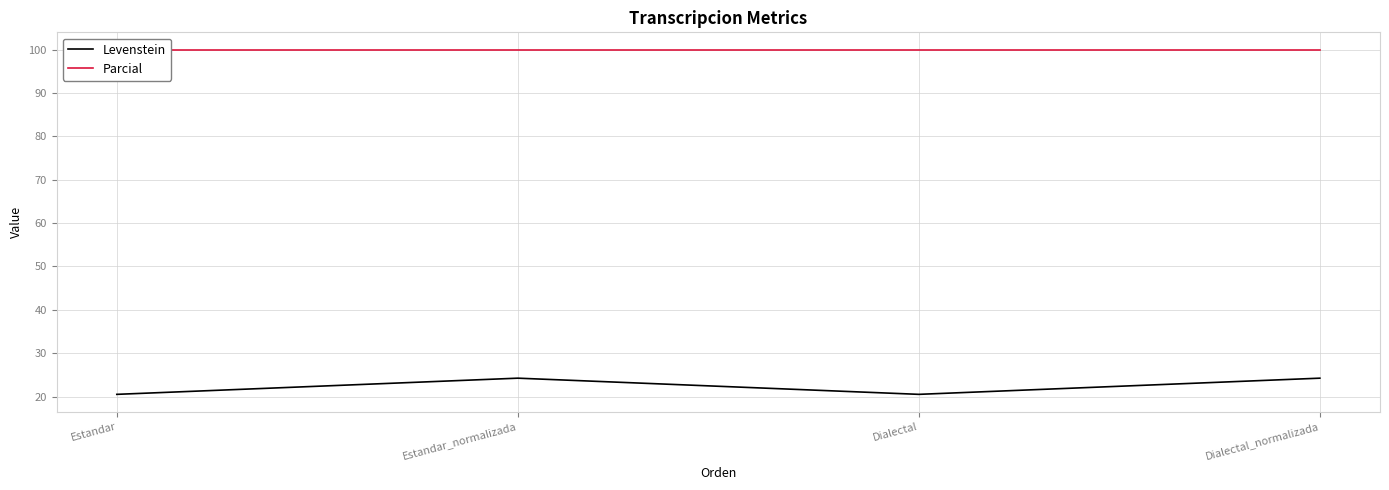

List the labels in order of Levenstein value, smallest first.

Estandar, Dialectal, Estandar_normalizada, Dialectal_normalizada